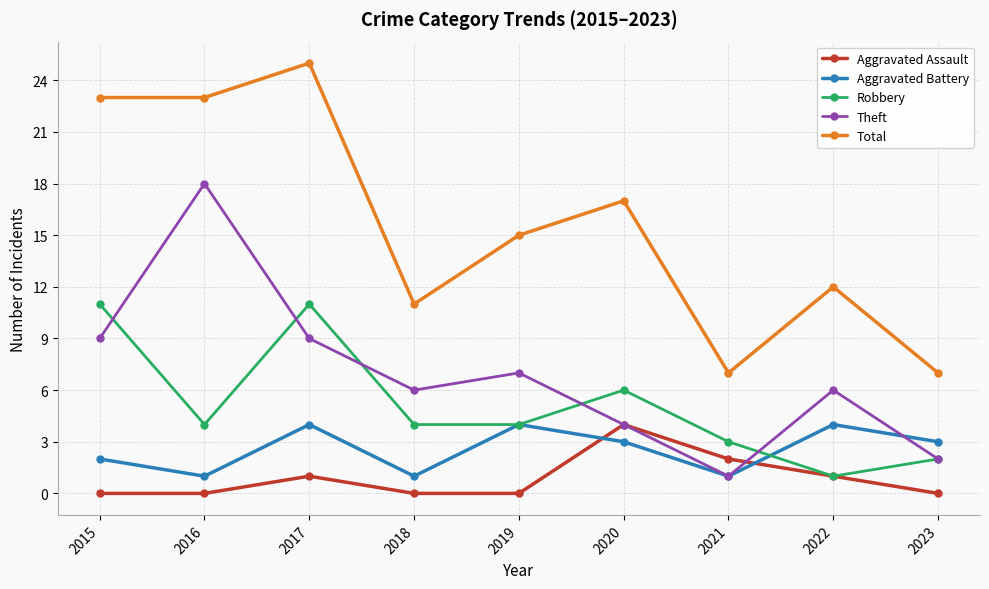

Rank the series at 2017 from highest to lowest value.

Total, Robbery, Theft, Aggravated Battery, Aggravated Assault